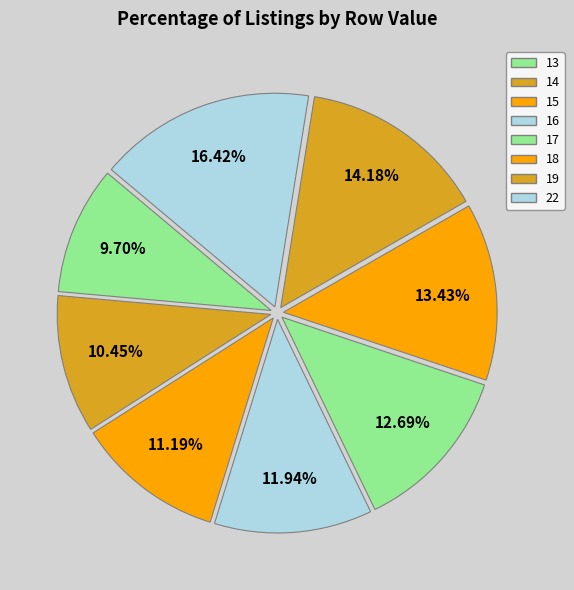

Is there a majority slice in this chart?

No